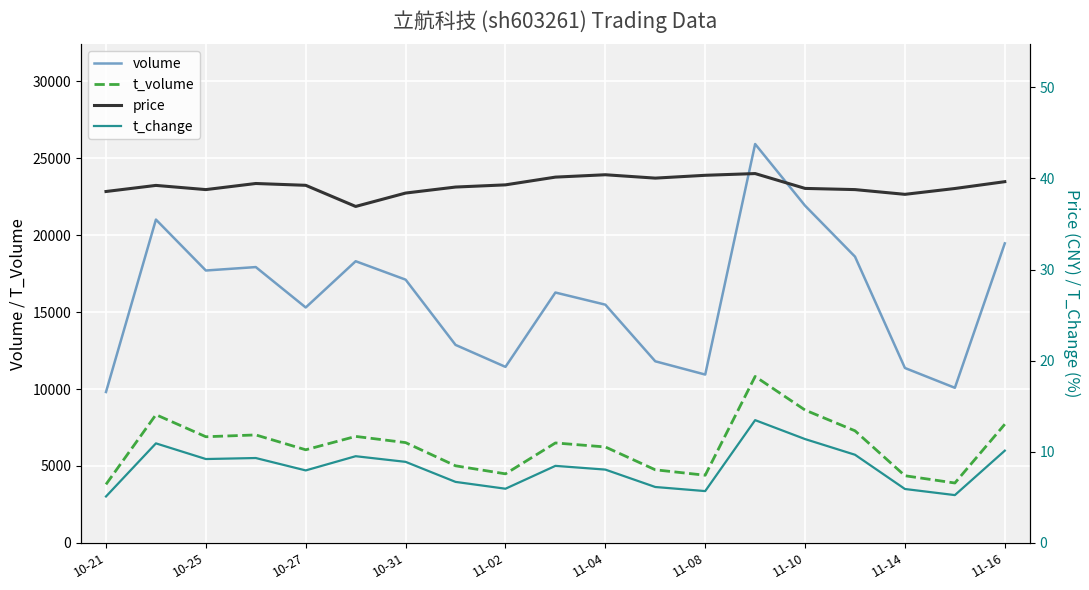

True or false: t_volume and volume intersect in this chart.

False